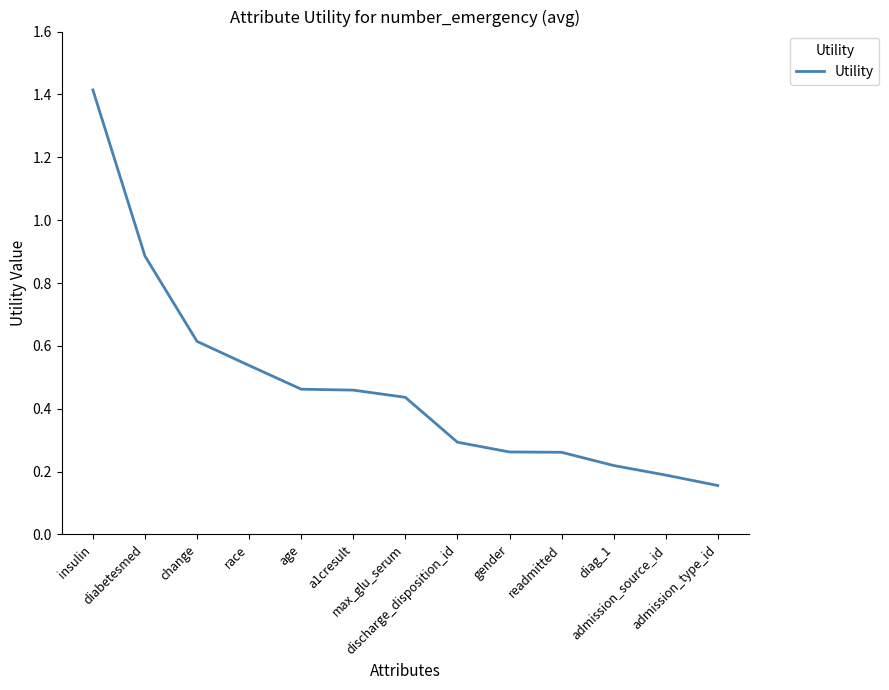

What is the difference between the maximum and minimum values?

1.3